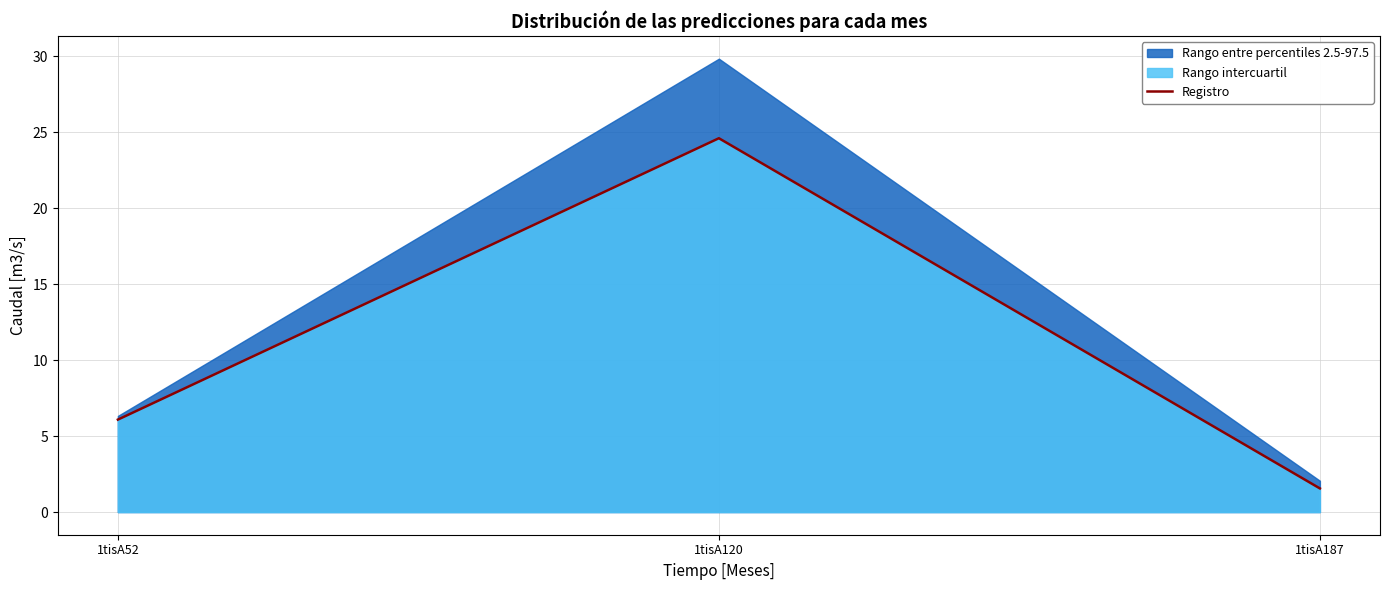

Is it true that the value at 1tisA120 is 36.0?

False